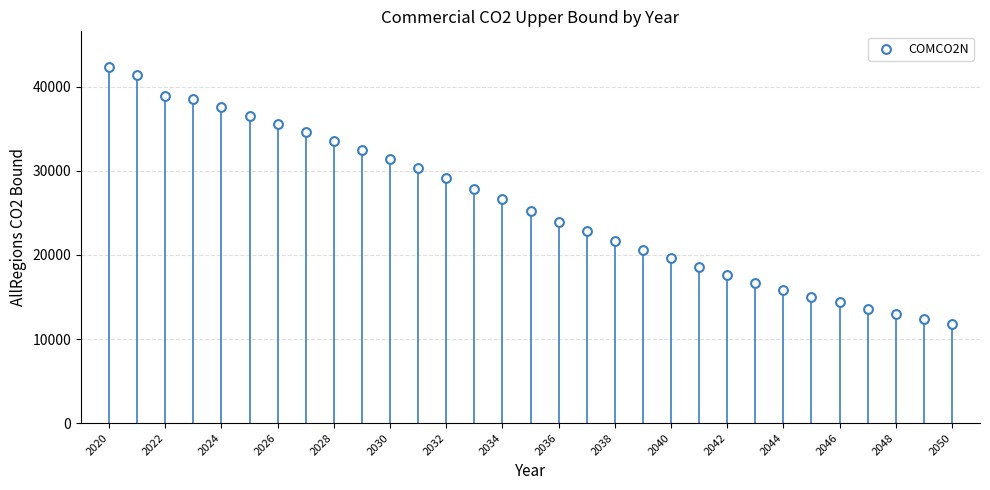

What is the range of Y values (max minus min)?

30542.8